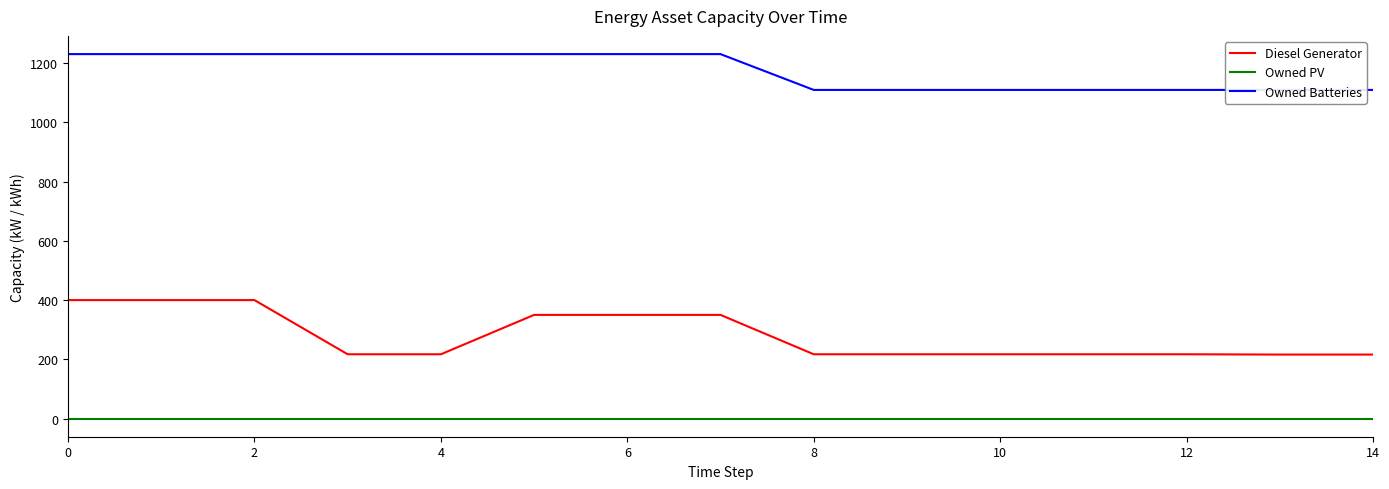

Rank the series by their maximum value, from highest to lowest.

Owned Batteries, Diesel Generator, Owned PV